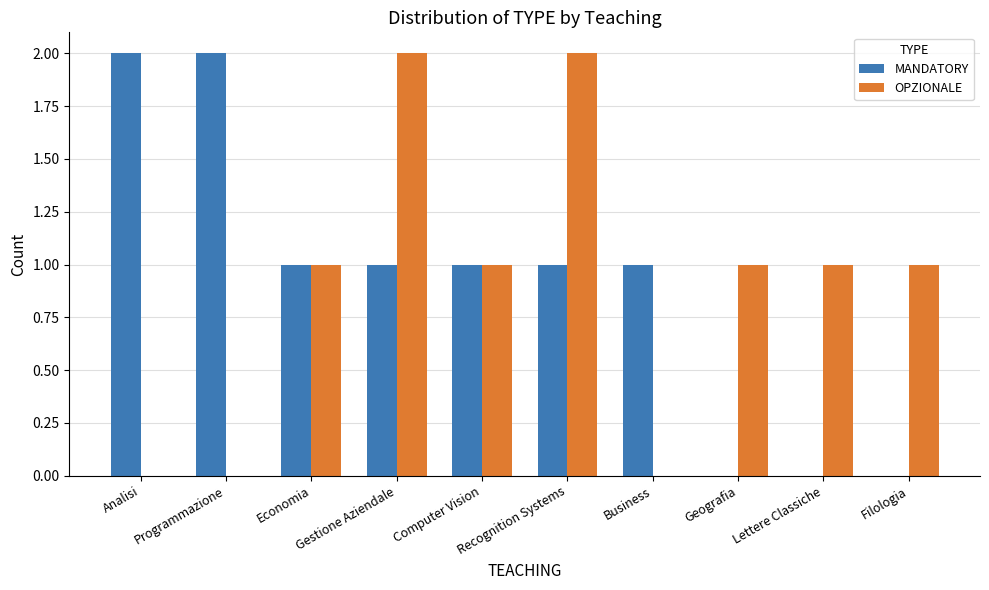

Count the OPZIONALE values in the range 0 to 1.

8